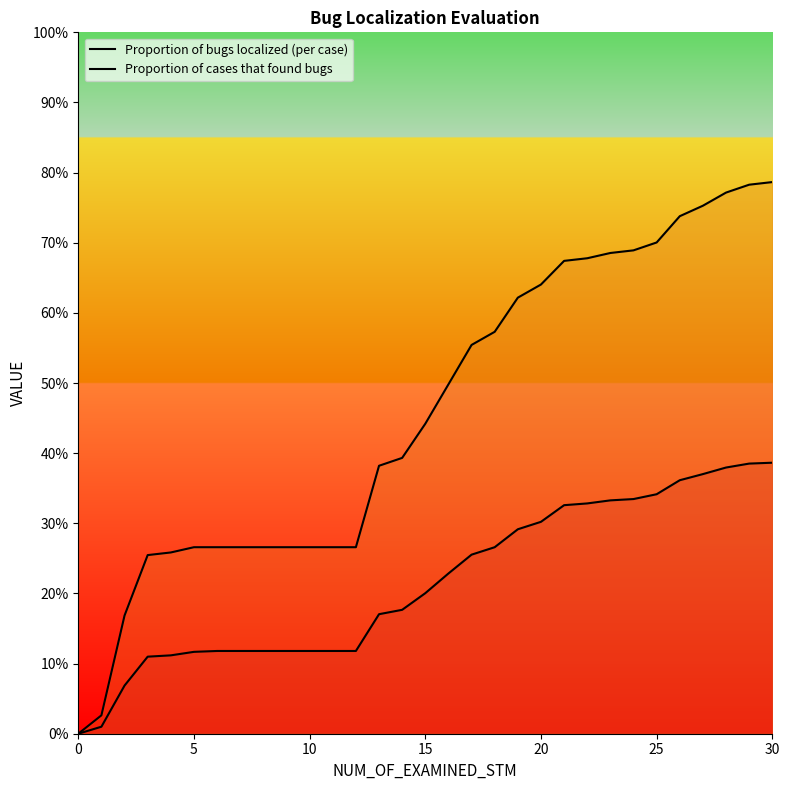

Which series has the widest spread of values?

Proportion of cases that found bugs